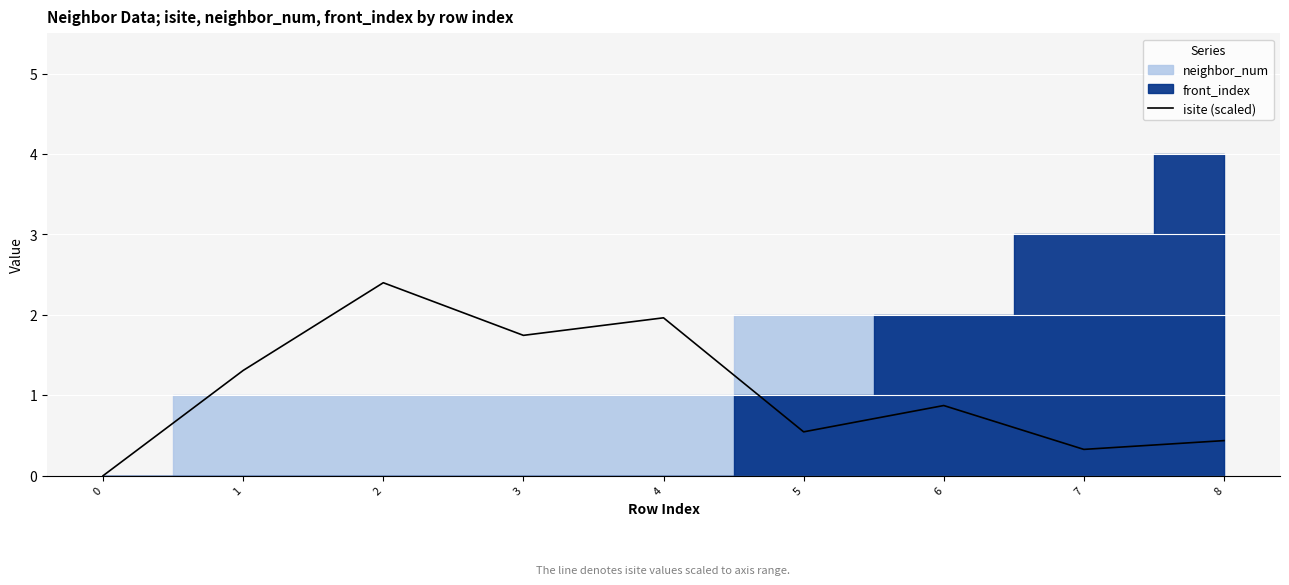

Rank the categories by value from highest to lowest.

2, 4, 3, 1, 6, 5, 8, 7, 0